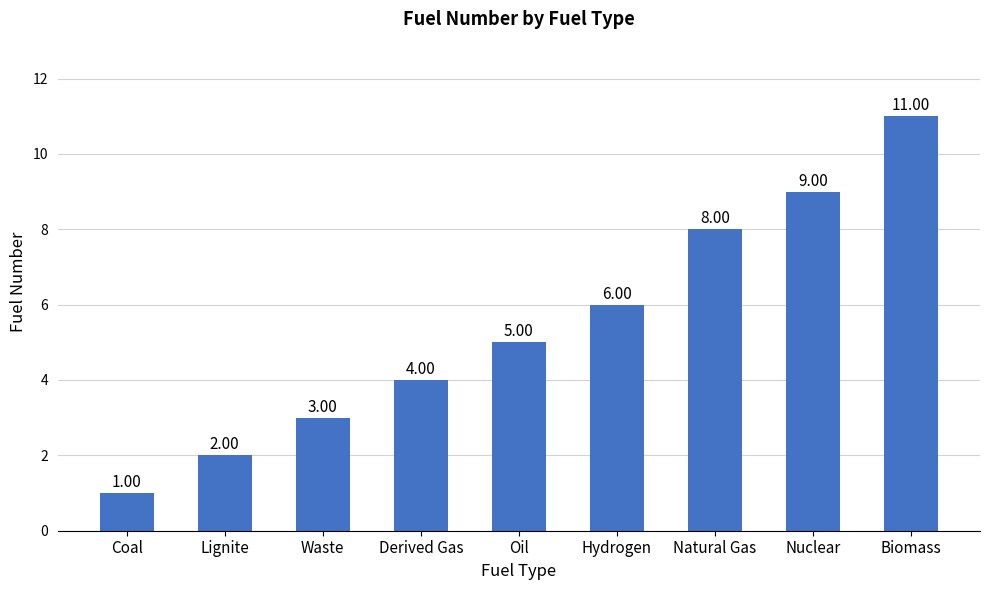

Does the chart contain stacked bars?

No